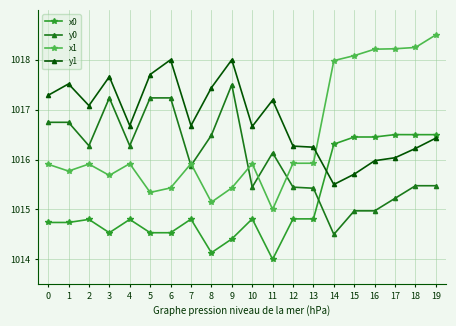

What is the greatest value displayed?

1018.5